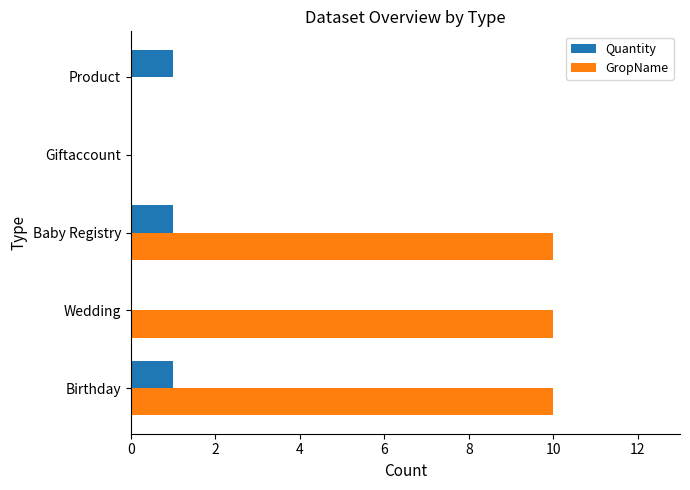

The value of GropName at Giftaccount is 0. True or false?

True